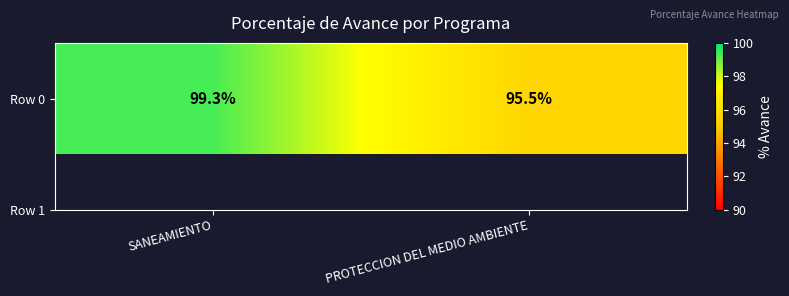

The chart shows a value of 99.3 at SANEAMIENTO. True or false?

True